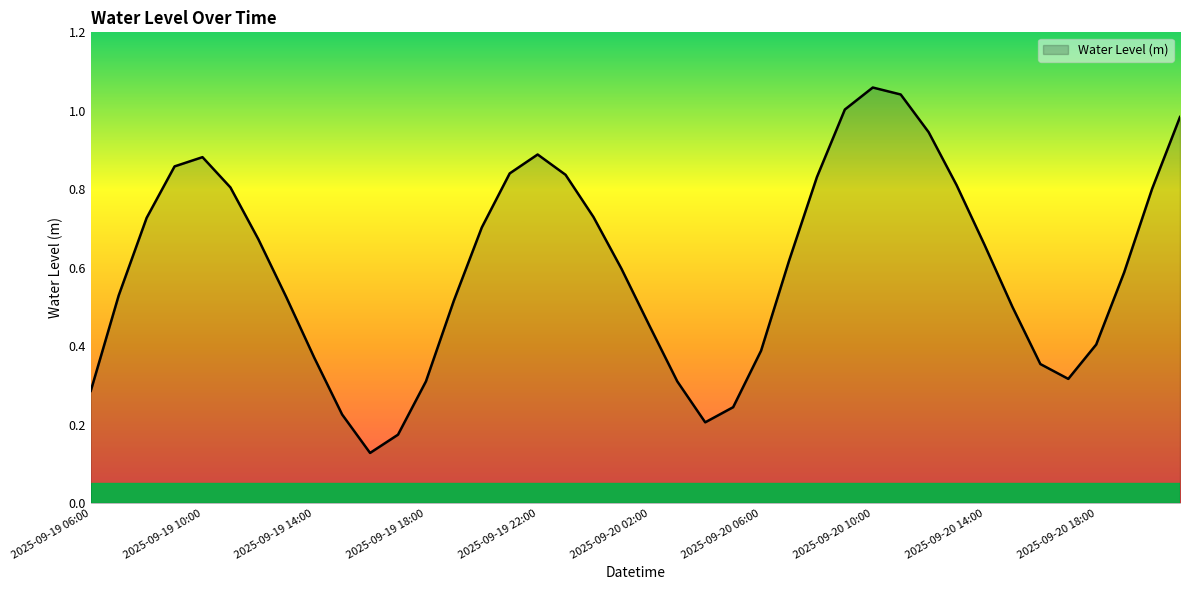

How many lines are shown in the chart?

1